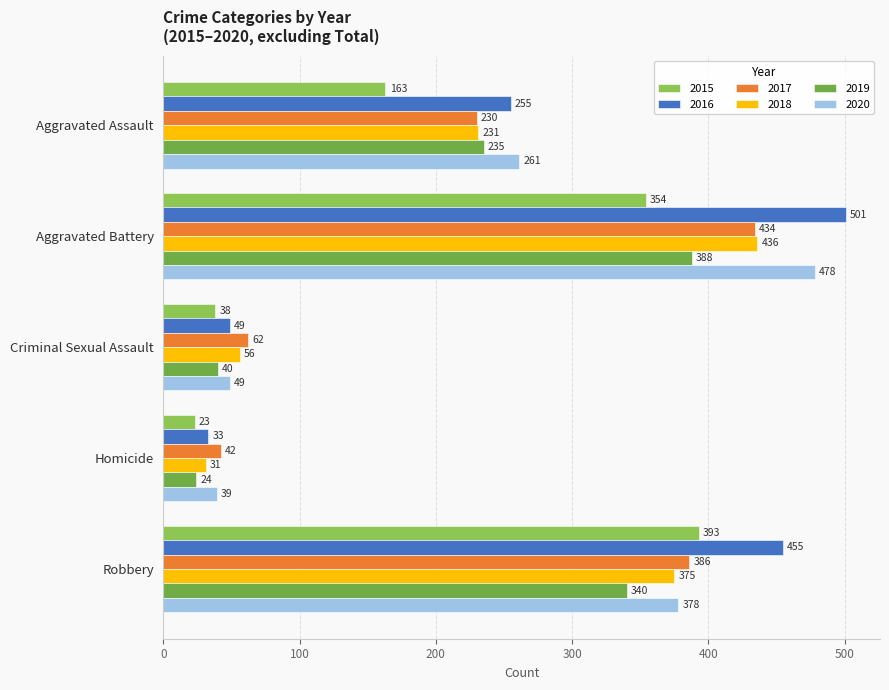

What is the difference between the 2020 values at Aggravated Assault and Robbery?

117